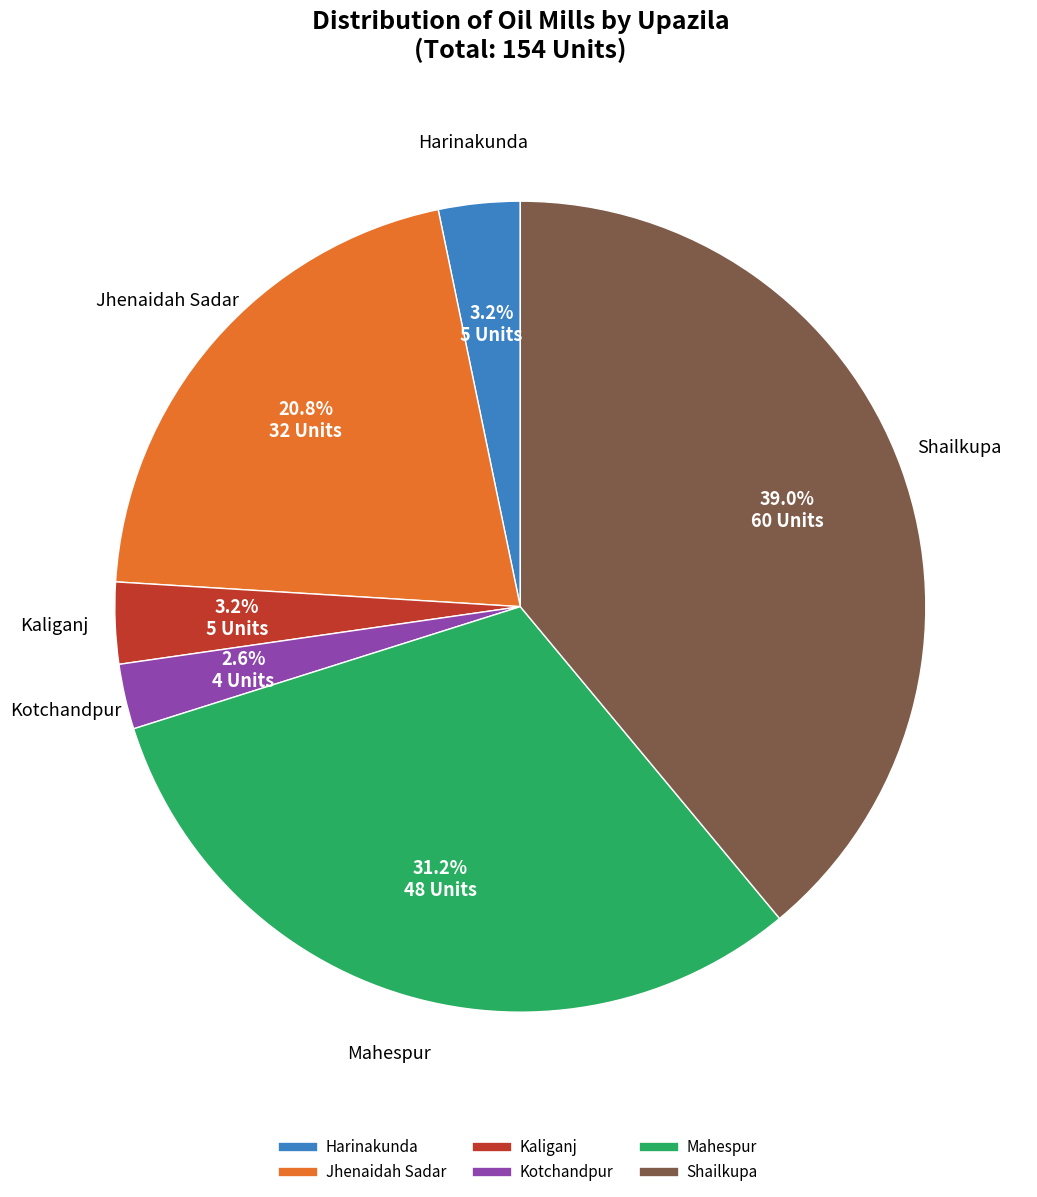

Which slice is the largest?

Shailkupa